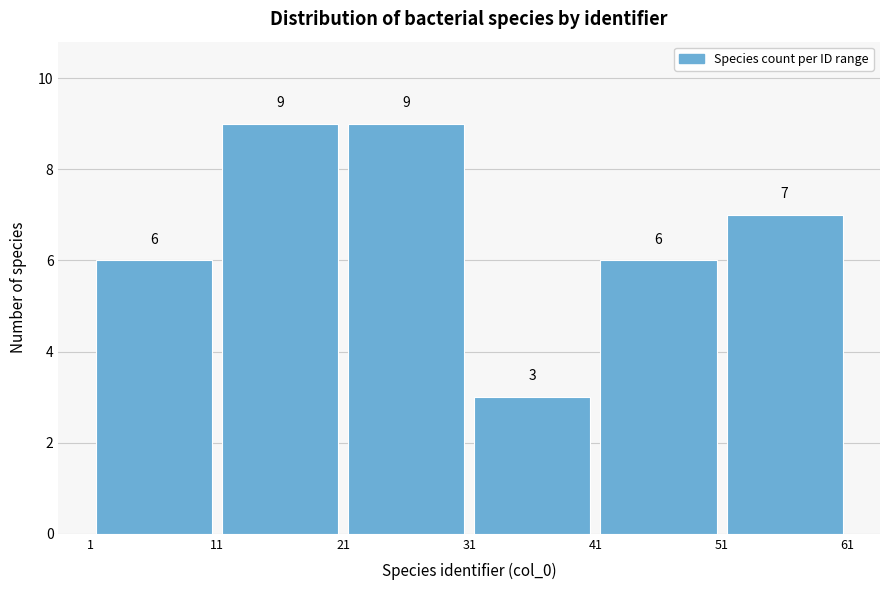

Reading left to right, list every bar in this chart as the range it spans on the x-axis followed by its height.

1 to 11: 6
11 to 21: 9
21 to 31: 9
31 to 41: 3
41 to 51: 6
51 to 61: 7